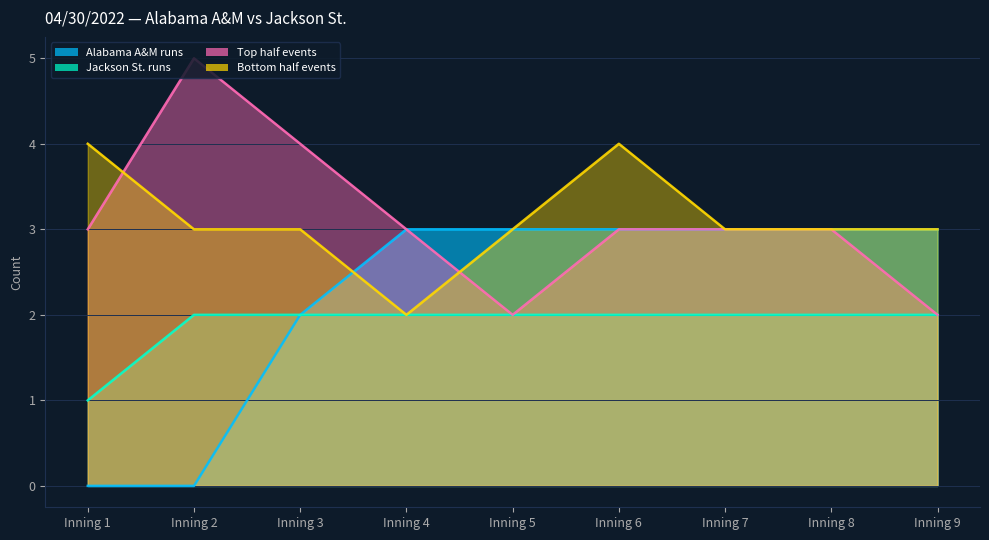

How many interior local valleys does the Bottom half events series have?

1